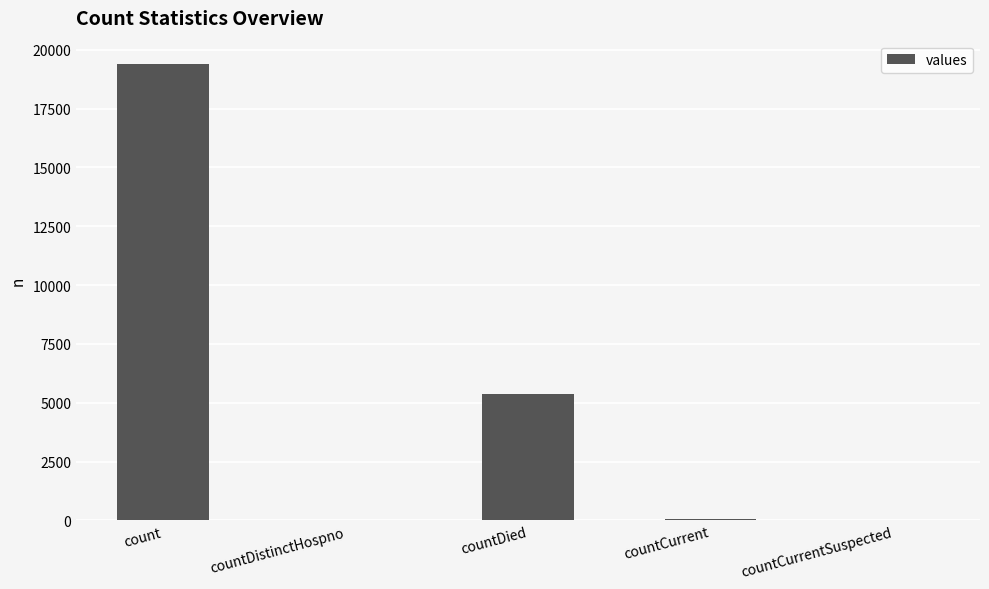

How many distinct data groups are displayed?

1